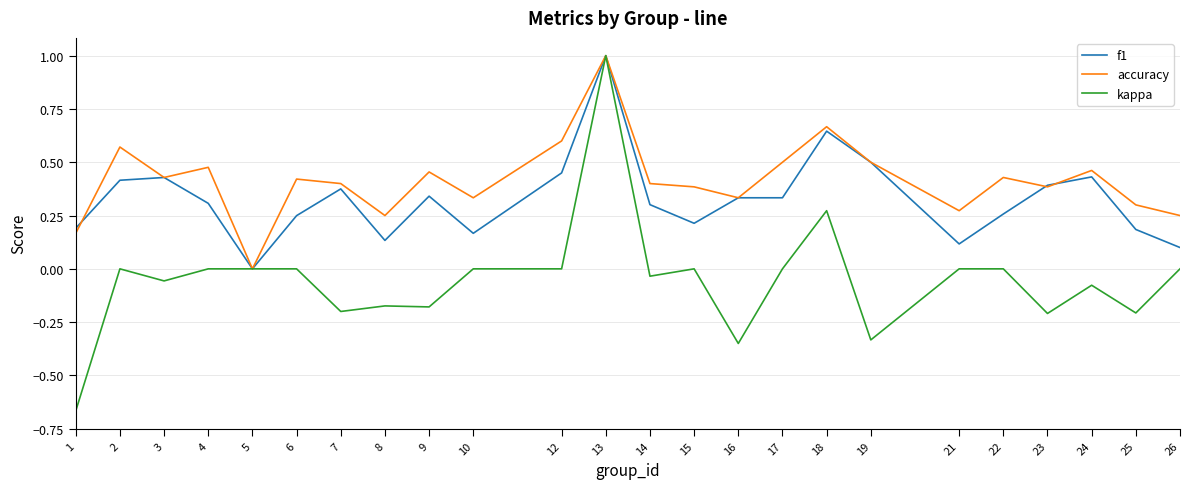

What is the difference between the f1 values at 1 and 13?

0.8